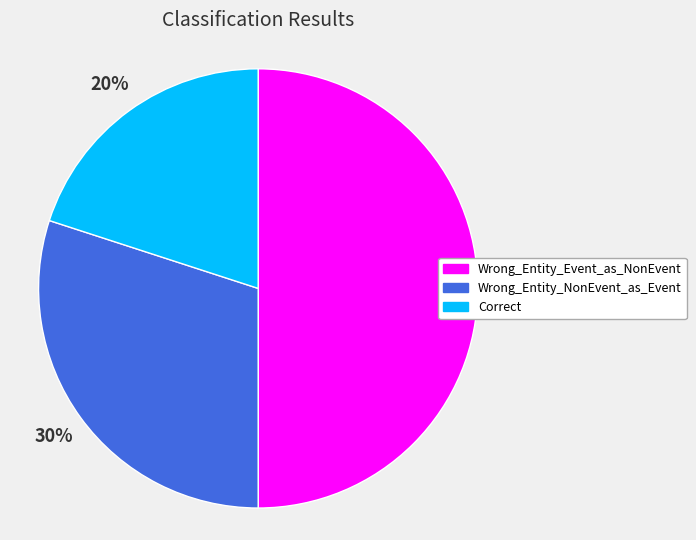

How many segments does this pie chart have?

3